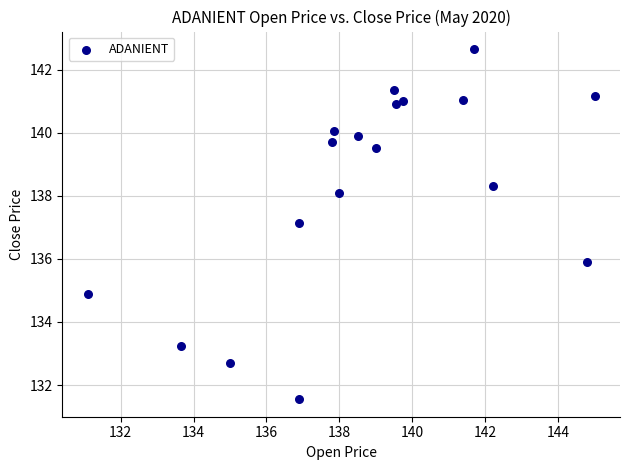

What Y value in the scatter plot is closest to 137?

137.2